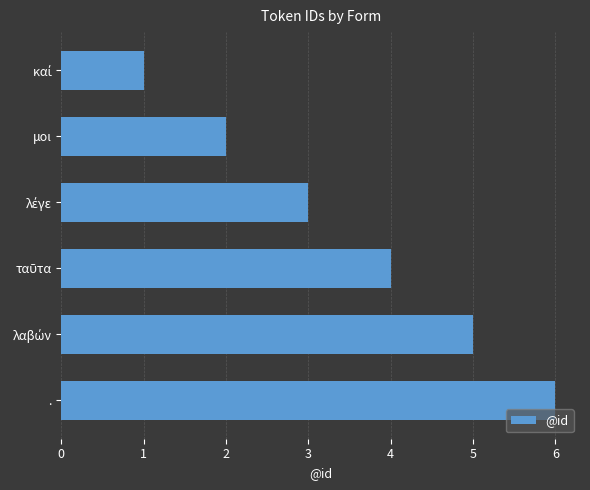

What is the greatest value displayed?

6